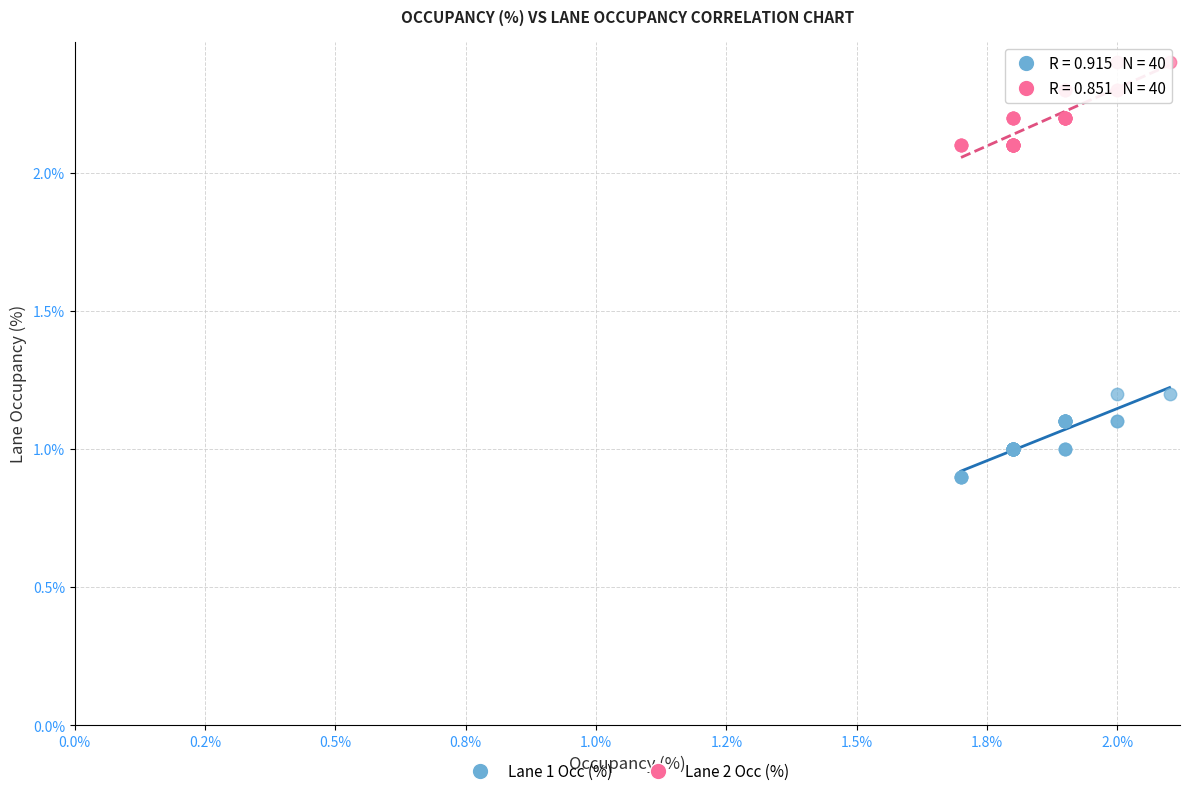

Which series reaches the minimum Y coordinate?

Lane 1 Occ (%)